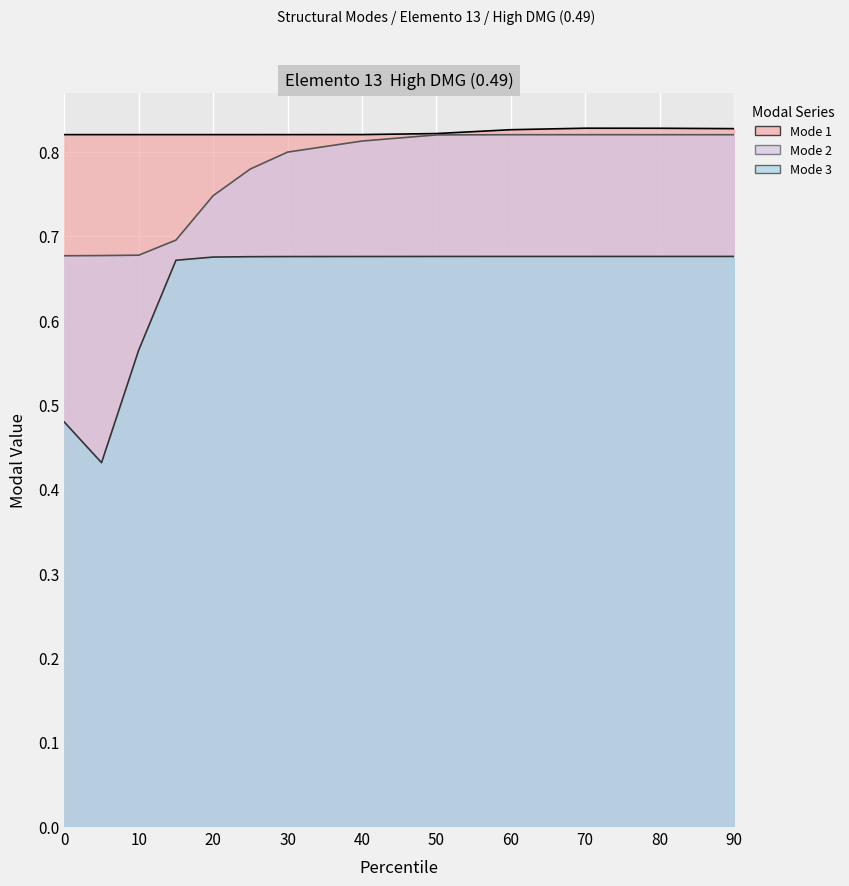

Reading right to left, transcribe all the data shown in this chart.

Mode 1: 90=0.8	80=0.8	70=0.8	60=0.8	50=0.8	40=0.8	30=0.8	25=0.8	20=0.8	15=0.8	10=0.8	5=0.8	0=0.8
Mode 2: 90=0.8	80=0.8	70=0.8	60=0.8	50=0.8	40=0.8	30=0.8	25=0.8	20=0.7	15=0.7	10=0.7	5=0.7	0=0.7
Mode 3: 90=0.7	80=0.7	70=0.7	60=0.7	50=0.7	40=0.7	30=0.7	25=0.7	20=0.7	15=0.7	10=0.6	5=0.4	0=0.5